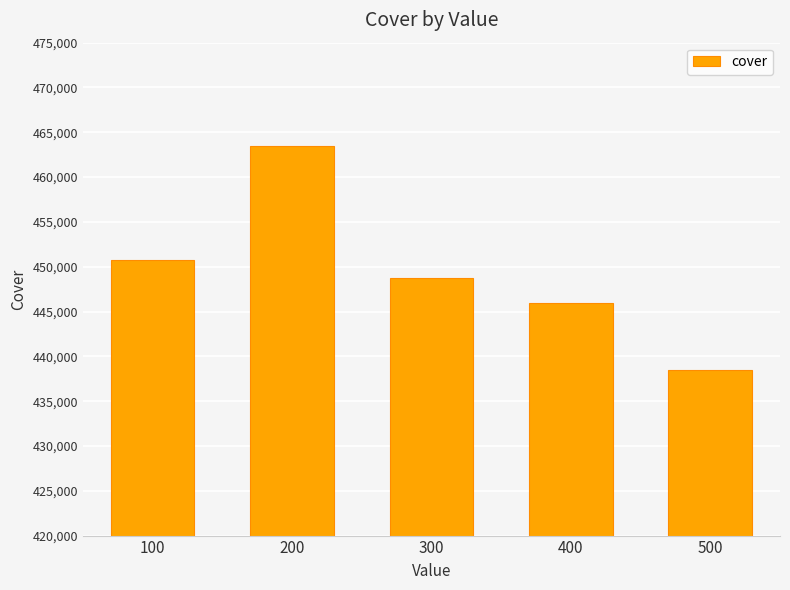

What is the change in value from 300 to 400?

-2852